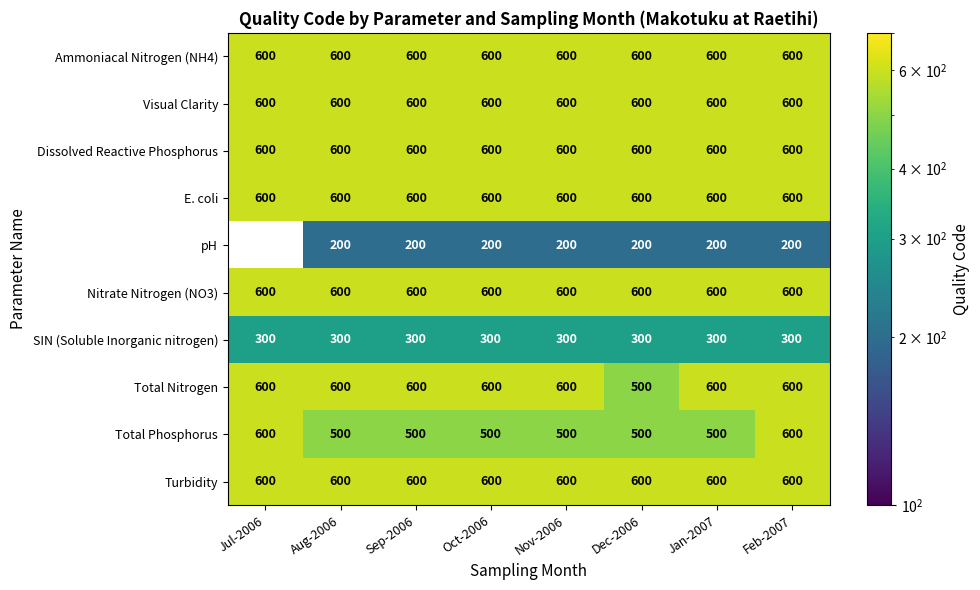

What is the difference between the highest and lowest values at Sep-2006?

400